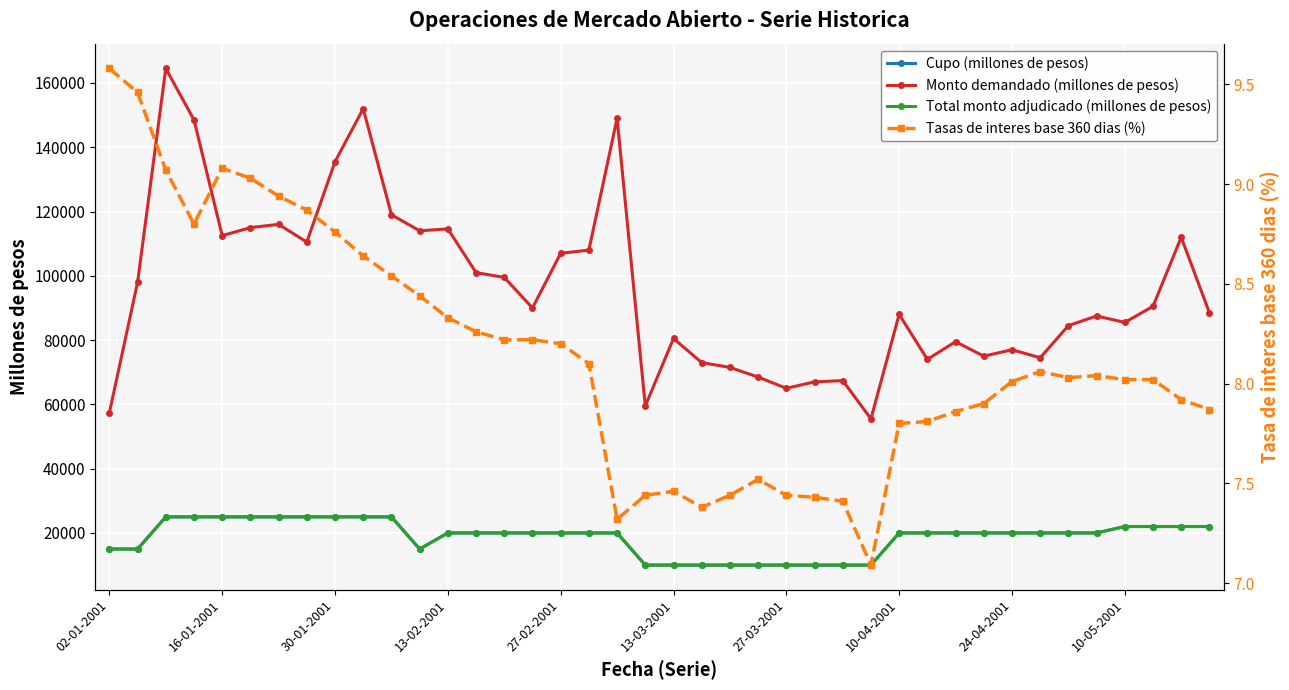

How many data points in Tasas de interes base 360 dias (%) are less than 8?

16